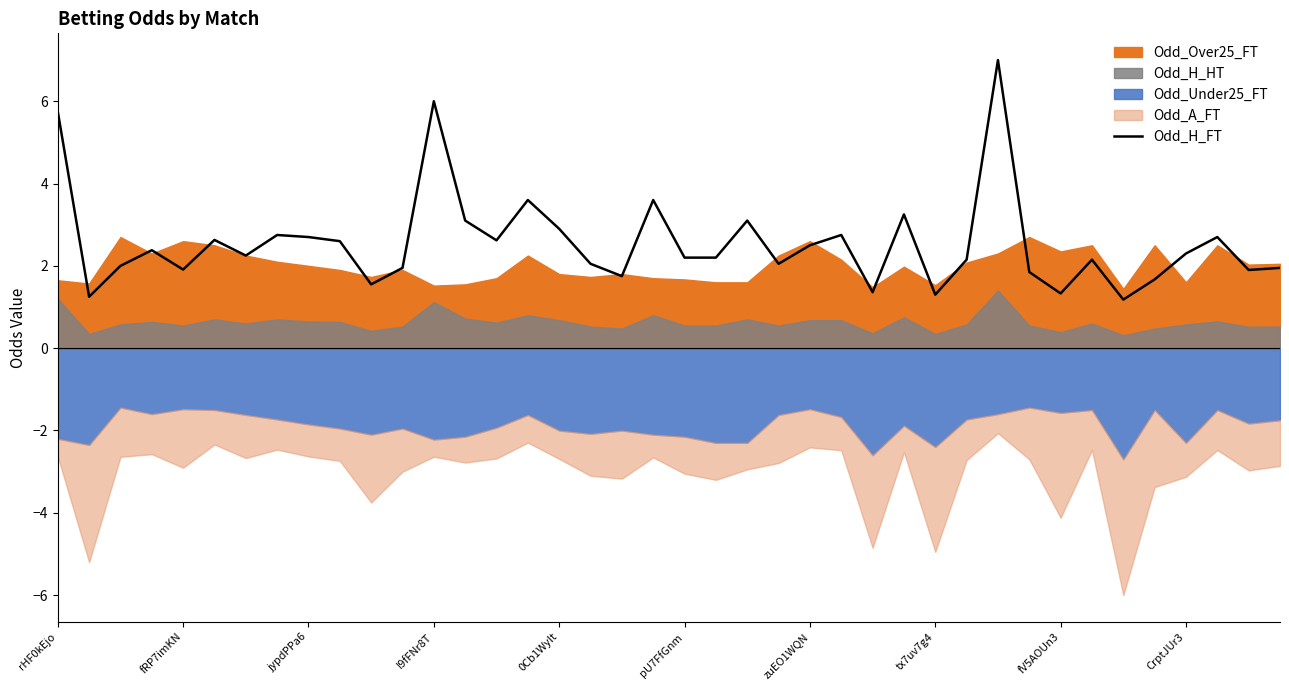

The value of Odd_H_FT at fV5AOUn3 is 1.8. True or false?

False